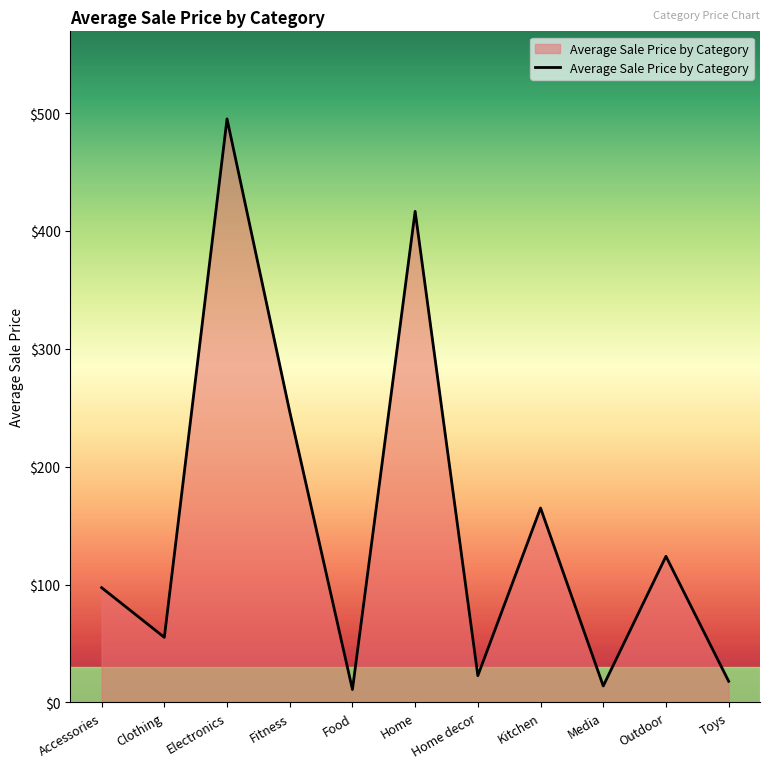

Which has a higher value, Clothing or Outdoor?

Outdoor